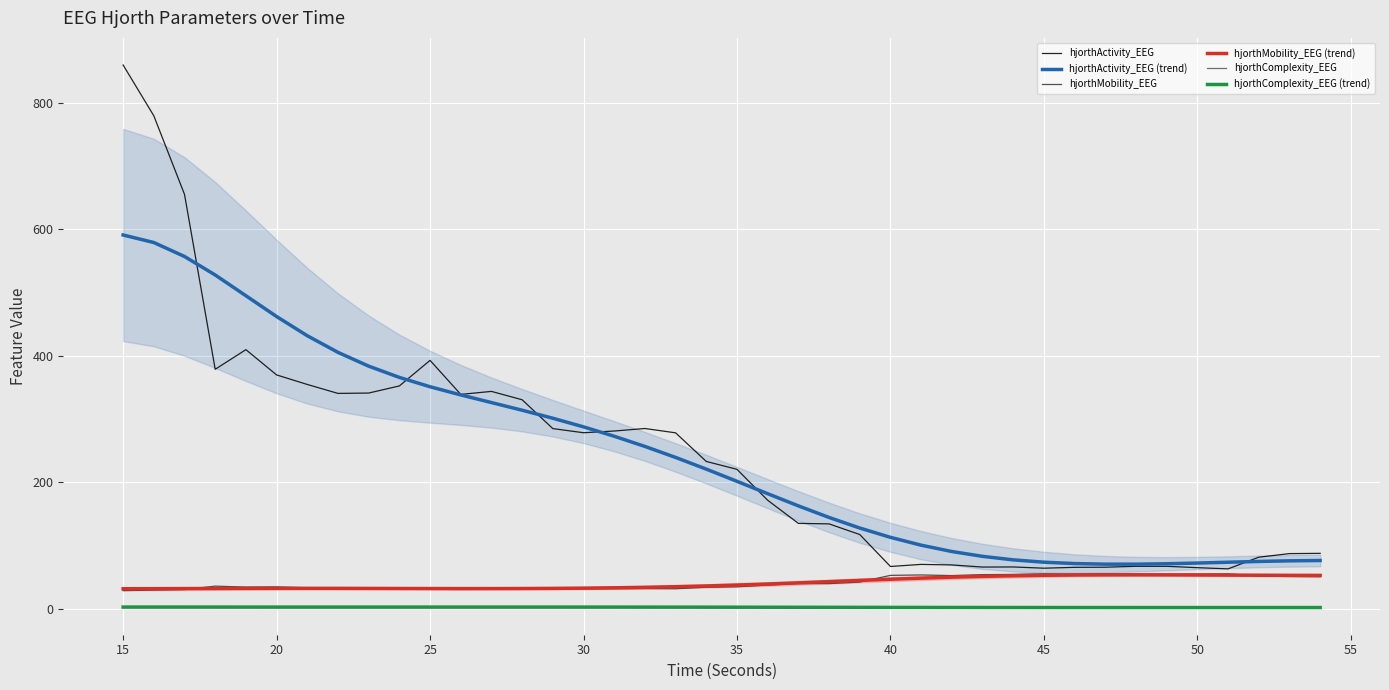

What is the highest value of the hjorthActivity_EEG series?

859.9